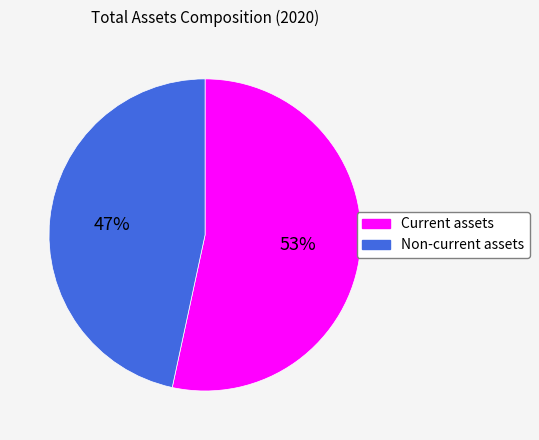

To the nearest percent, what portion does Current assets represent?

53%